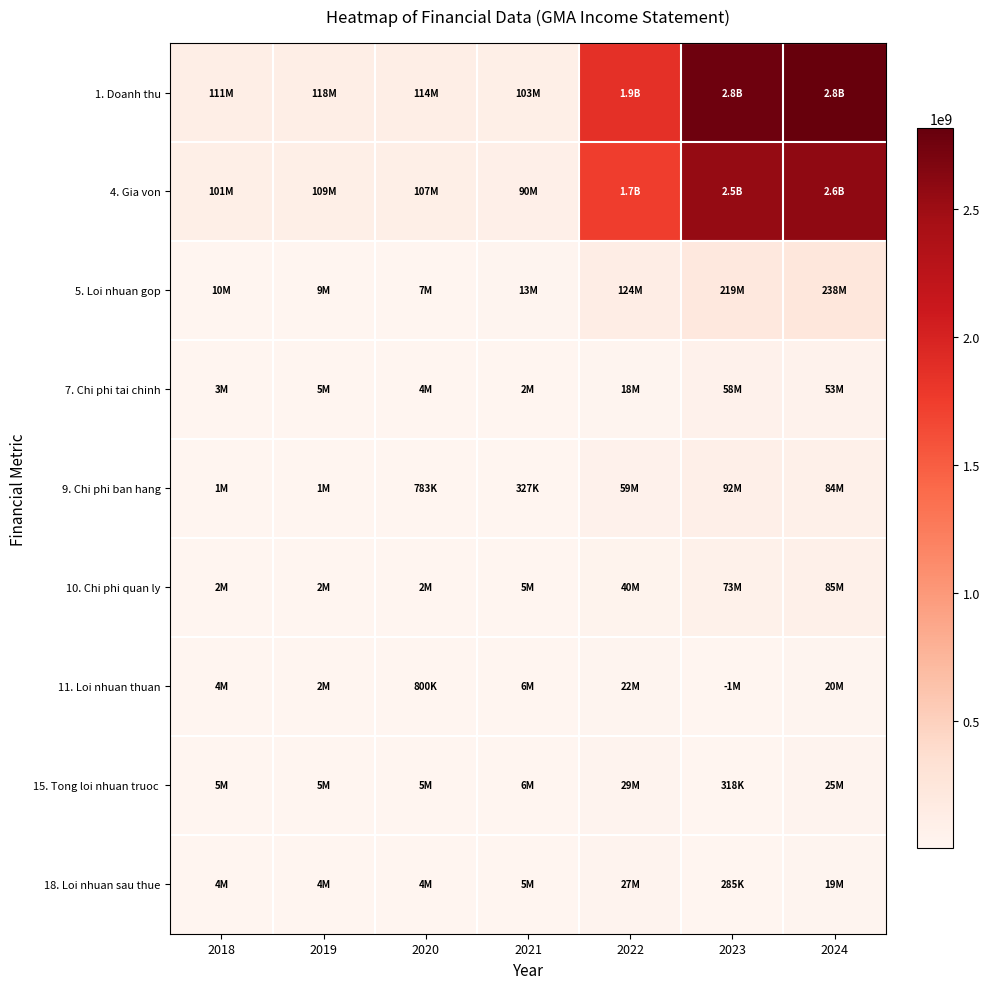

Which series has the largest range (max minus min)?

1. Doanh thu